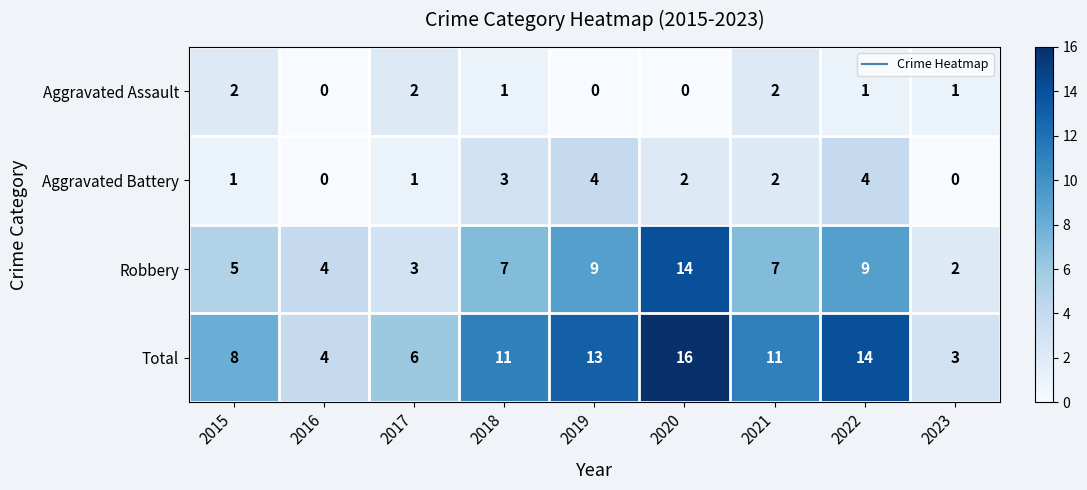

What is the sum of the Total values at 2017 and 2018?

17